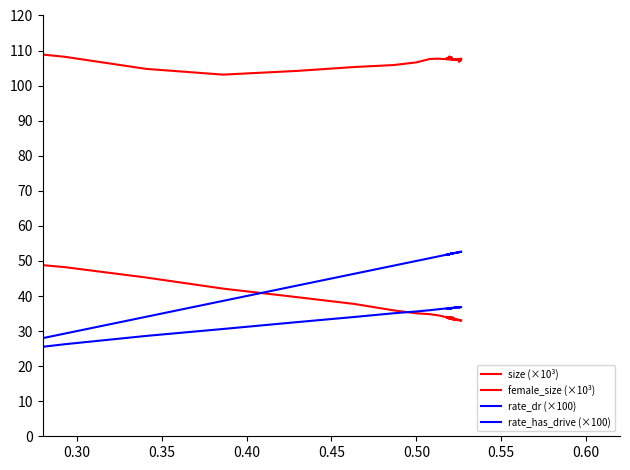

What is the value of the rate_has_drive (×100) point at the 15th from the left?

52.6